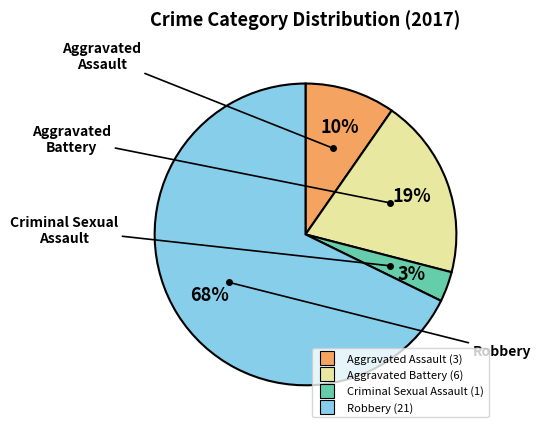

Approximately how many times larger is the value at Aggravated Assault compared to Robbery?

0.1